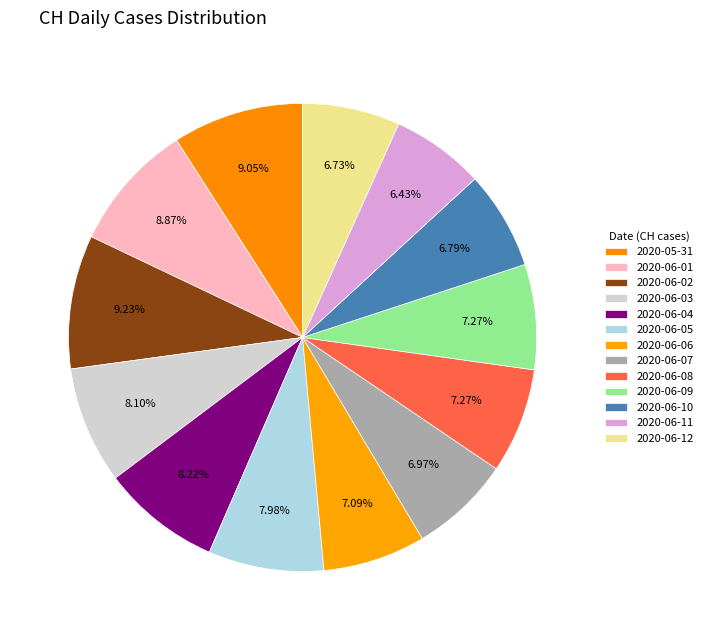

True or false: 2020-06-04 accounts for 1% of the total.

False